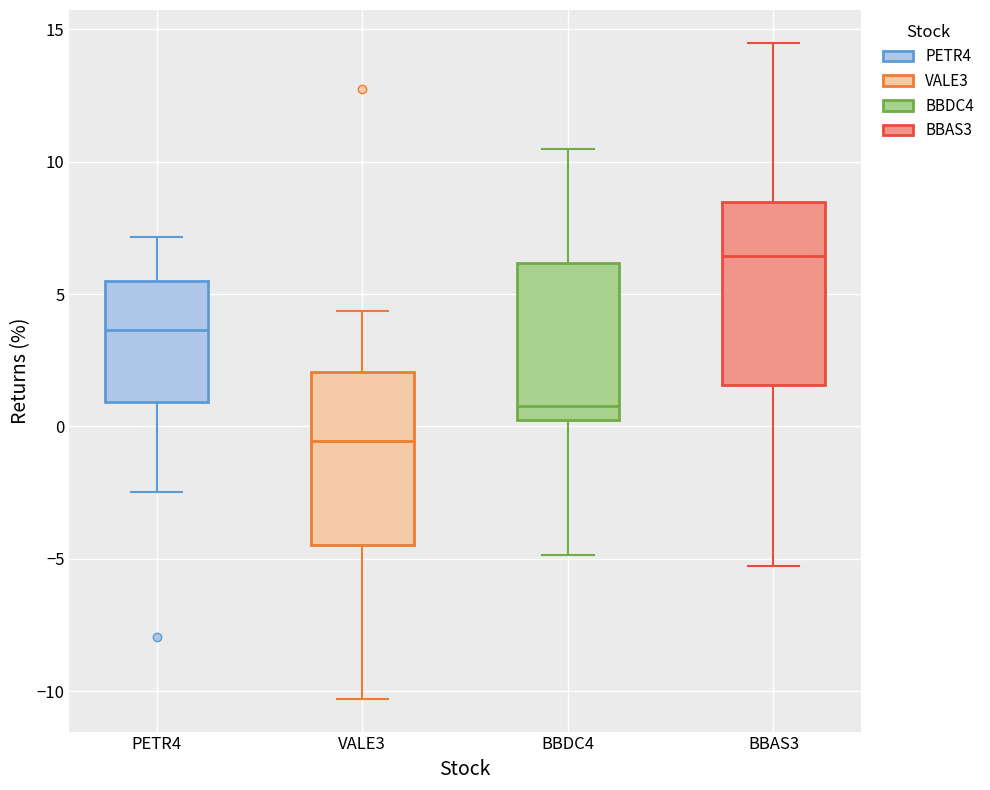

Which box has the lowest median line?

VALE3